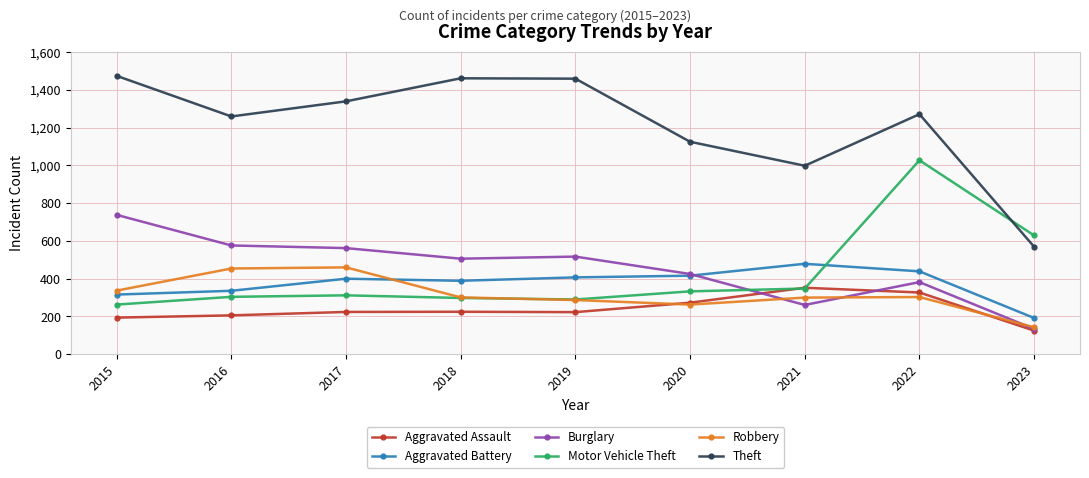

Is the value of Aggravated Battery at 2020 greater than the value of Motor Vehicle Theft at 2016?

Yes